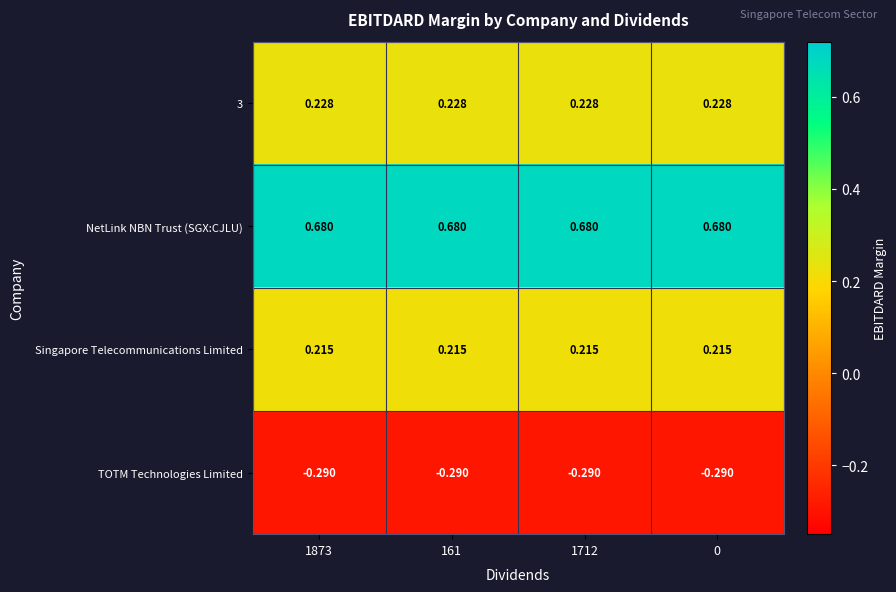

Which series has the largest total across all categories?

NetLink NBN Trust (SGX:CJLU)